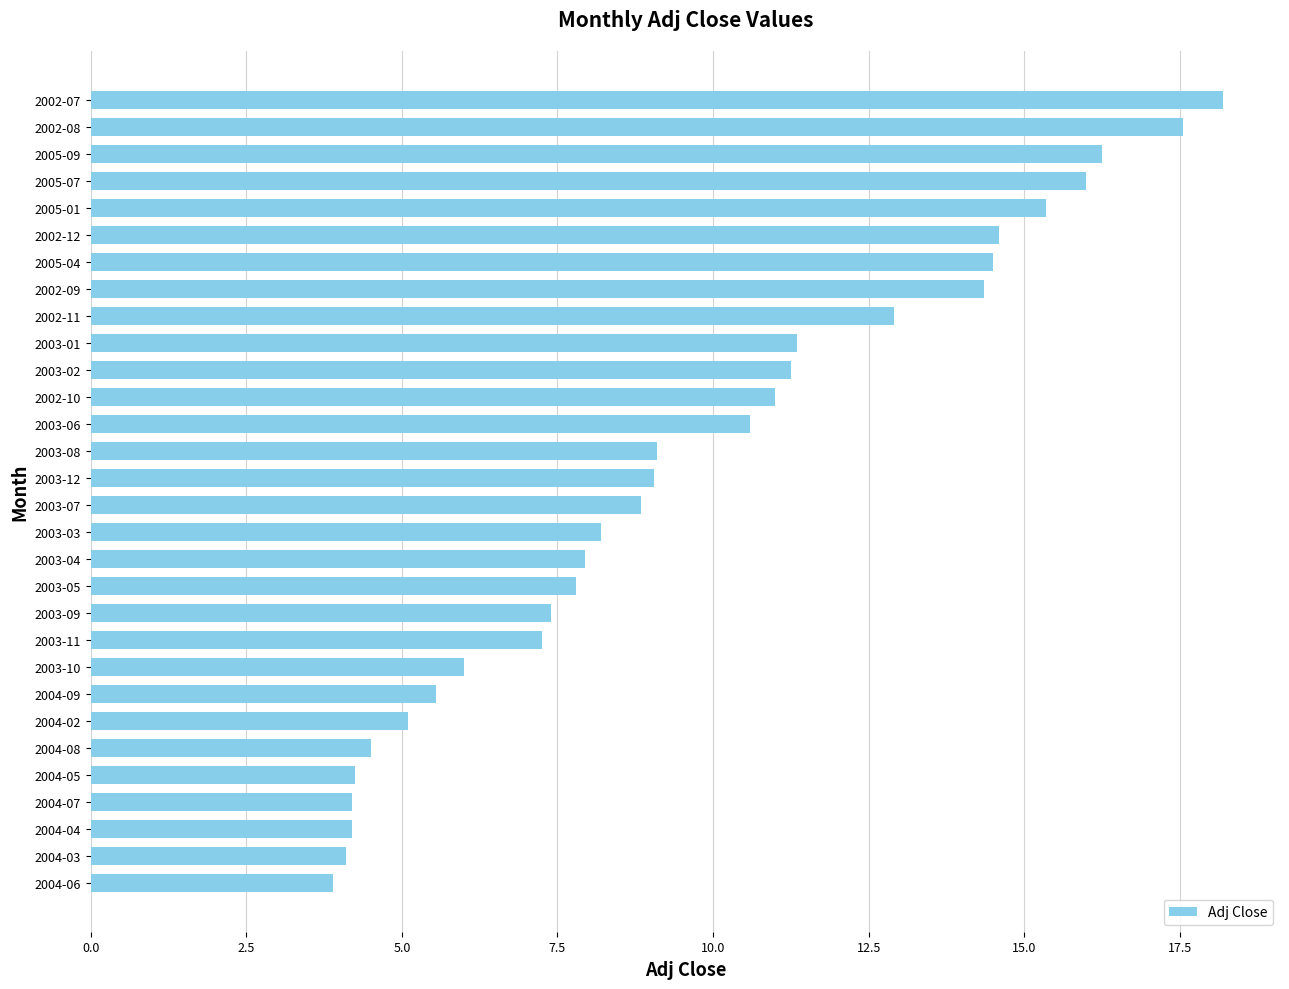

What is the sum of all values?

291.3